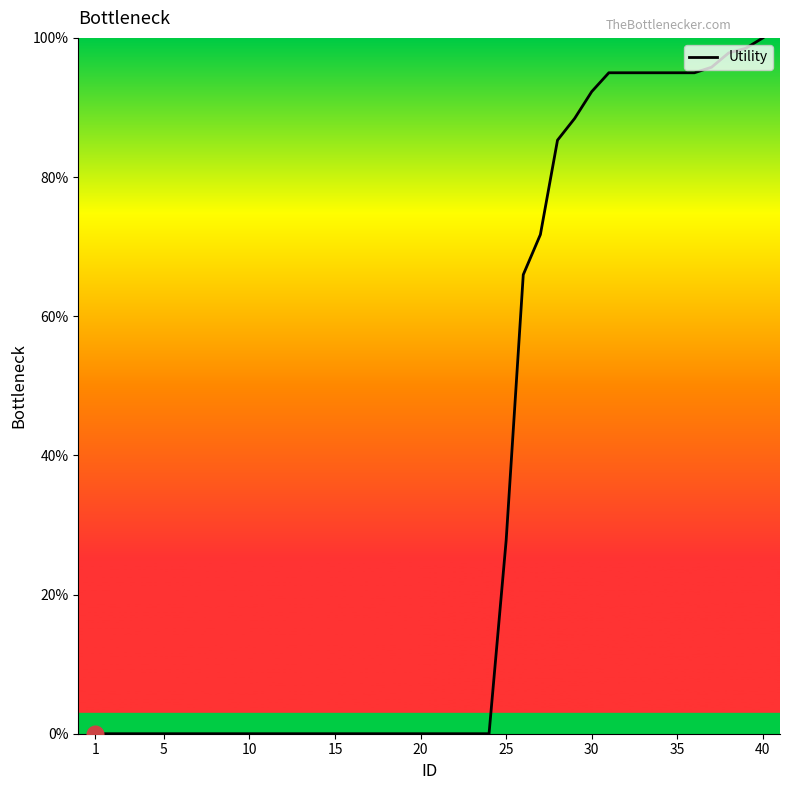

What is the greatest value displayed?

100.0